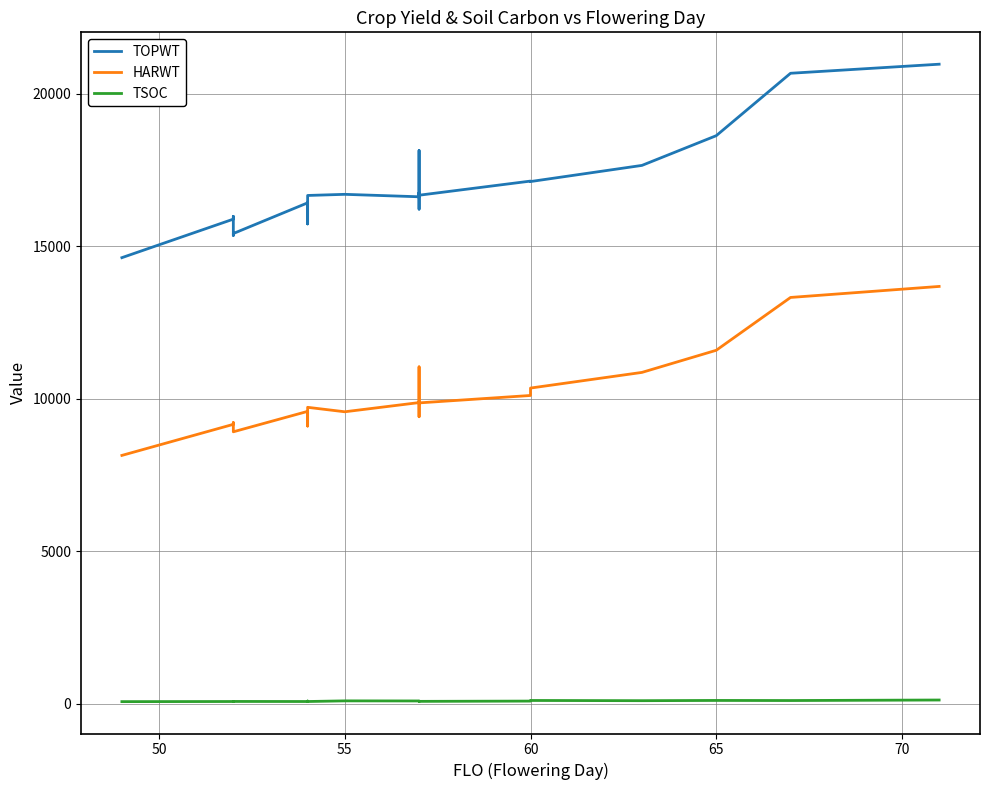

Which series has the widest spread of values?

TOPWT